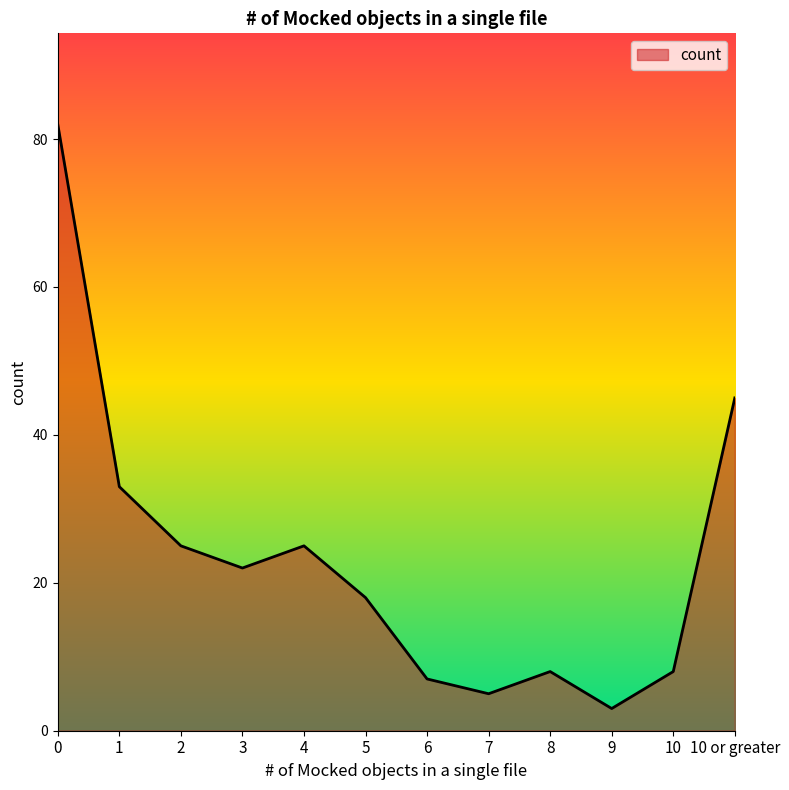

What is the greatest value displayed?

82